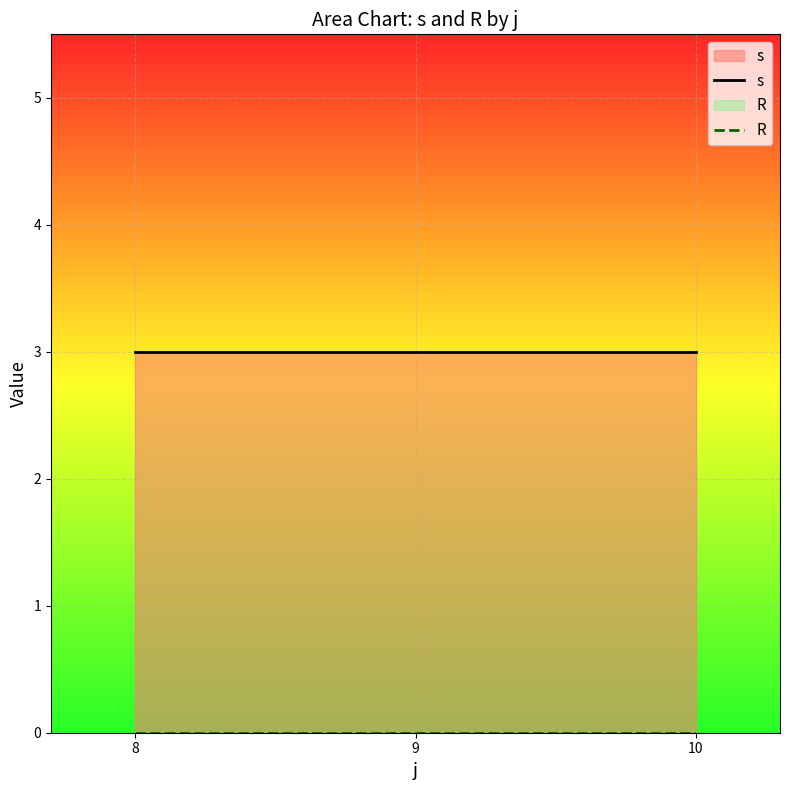

Reading left to right, transcribe all the data shown in this chart.

s: 3	3	3
R: 0	0	0